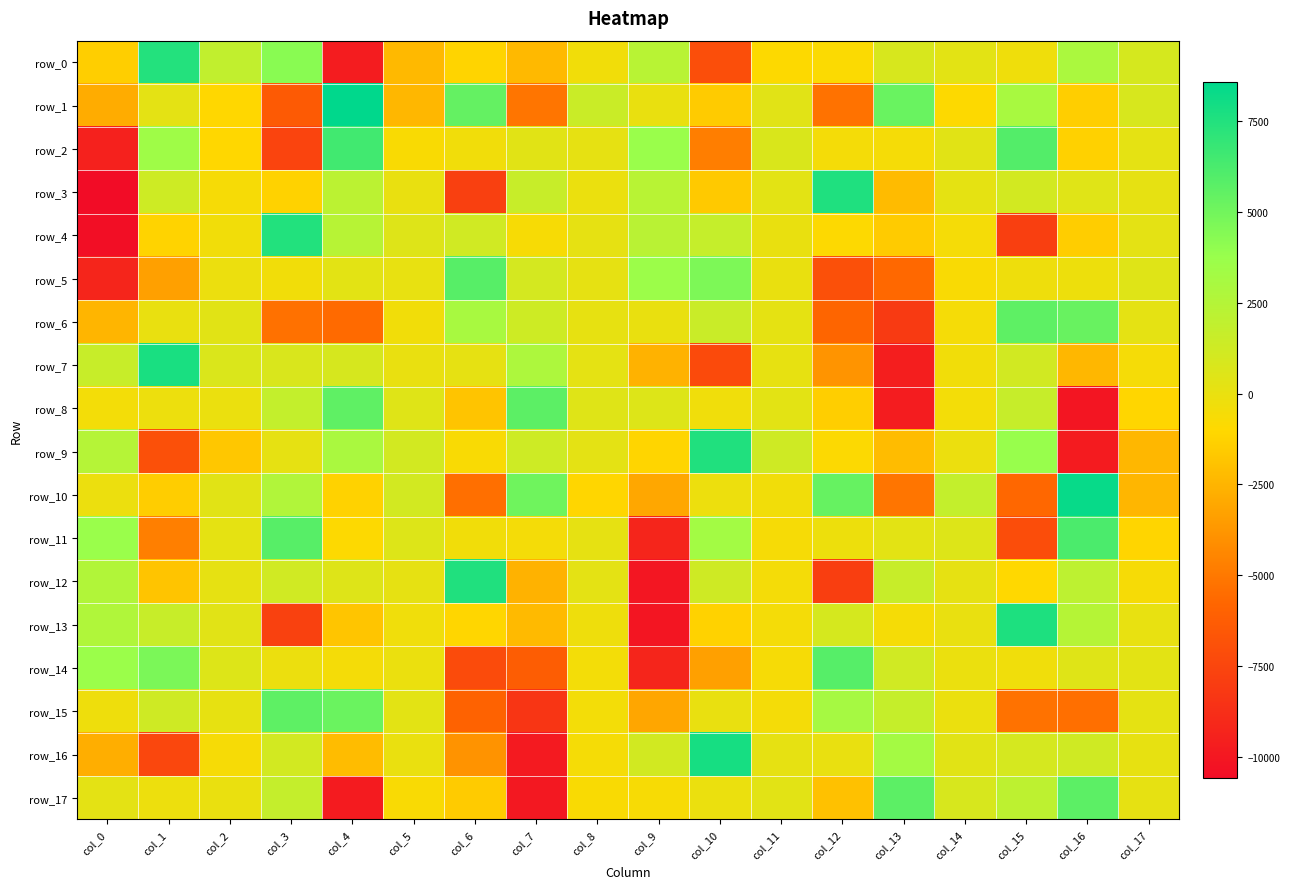

Reading right to left, what are all the values shown in this chart?

row_0: 922.0	2921.2	-265.0	303.5	858.3	-821.4	-949.5	-7041.5	2301.4	-367.2	-2302.0	-1157.7	-2294.2	-9745.6	4257.0	1908.4	7461.8	-1421.5
row_1: 844.1	-1438.3	3072.8	-962.3	5264.4	-5245.7	407.4	-1532.9	-28.7	1472.5	-5142.6	5428.7	-2375.5	8589.1	-6376.6	-1051.7	253.9	-2867.0
row_2: 209.2	-1326.3	5939.5	351.1	-547.1	-498.1	739.9	-4755.0	3694.9	132.9	376.2	-334.8	-749.8	6513.8	-7562.3	-1075.7	3460.6	-9474.1
row_3: 132.4	425.6	1090.6	167.2	-2229.0	7592.3	302.1	-1625.4	2308.6	-87.4	1604.0	-7802.5	27.2	2174.9	-1243.1	-622.9	1300.0	-10596.3
row_4: 236.1	-1456.4	-7853.8	-521.4	-1553.0	-893.8	-28.0	1708.3	2279.4	150.0	-657.1	1172.3	495.5	2346.8	7491.6	-376.1	-1218.0	-10518.9
row_5: 467.0	-189.1	-244.0	-708.8	-5672.6	-6956.5	-3.5	4621.9	3633.2	129.0	1015.7	5851.8	74.9	301.1	-394.2	-131.3	-3335.2	-9211.5
row_6: 225.2	5293.3	5621.6	-530.0	-8107.3	-5832.2	163.8	1510.8	-5.8	96.6	1313.4	3046.5	-376.9	-5600.8	-5303.7	364.1	27.7	-2488.0
row_7: -534.1	-2374.9	1153.3	-402.4	-9602.4	-3862.3	103.7	-7244.1	-2580.1	209.7	2853.8	154.8	10.7	880.0	790.1	718.8	7784.6	1601.2
row_8: -1106.0	-10078.5	1623.4	-464.4	-9740.9	-1443.4	275.1	-323.5	546.4	474.8	5669.9	-1831.3	491.5	5574.8	1792.4	-80.5	-159.3	-453.0
row_9: -2396.7	-9807.4	3818.5	-136.8	-2197.6	-880.0	1244.7	7567.6	-1128.2	262.8	1351.5	-740.3	1080.4	2948.8	149.2	-1745.3	-6957.7	2471.4
row_10: -2442.4	8337.4	-5756.8	1802.9	-5146.3	5341.5	-367.8	-157.4	-3046.7	-1083.1	5096.4	-5410.1	1058.4	-1248.9	2653.4	378.3	-1481.5	-105.9
row_11: -1136.6	6206.4	-7090.4	546.1	274.0	-203.6	-610.5	3293.3	-9221.2	156.2	-510.9	-372.5	544.8	-904.4	5835.9	166.8	-4728.2	3685.4
row_12: -607.4	2103.2	-1027.4	133.9	1586.8	-7916.3	-481.0	1261.2	-10054.6	247.7	-2577.4	7540.6	138.5	526.5	1171.5	122.6	-1848.4	2630.9
row_13: 71.6	2442.5	7632.6	44.8	-582.0	916.1	-480.4	-1230.0	-10100.5	-219.1	-2265.2	-1111.8	-304.9	-1809.0	-7745.3	413.2	1600.3	2671.9
row_14: 281.5	460.0	-311.7	-74.0	1181.2	5885.7	-628.5	-3334.5	-9265.1	-442.9	-6229.0	-7212.4	-73.7	-480.7	-107.8	561.2	4704.3	3647.7
row_15: 174.6	-5405.3	-5267.3	-81.0	1684.2	3150.7	-485.8	20.6	-3096.6	-462.6	-8406.7	-5972.6	278.4	5219.9	5592.8	104.0	1253.4	-229.4
row_16: 113.7	1236.1	958.2	377.7	3238.7	42.1	130.3	7846.3	1117.3	-574.3	-9855.0	-3893.3	-44.9	-2195.2	1076.3	-609.5	-7425.6	-2728.7
row_17: 157.5	5667.6	2041.9	836.1	5682.4	-1953.5	322.3	-76.3	-636.9	-773.2	-9955.0	-1551.7	-712.6	-9808.2	1752.3	-65.5	-155.6	255.3